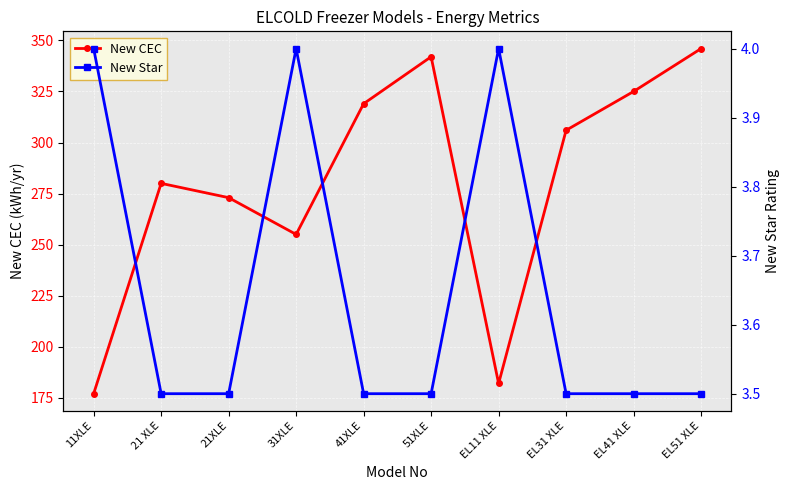

Reading right to left, extract all data points from this chart.

New CEC: EL51 XLE=346.0	EL41 XLE=325.0	EL31 XLE=306.0	EL11 XLE=182.0	51XLE=342.0	41XLE=319.0	31XLE=255.0	21XLE=273.0	21 XLE=280.0	11XLE=177.0
New Star: EL51 XLE=3.5	EL41 XLE=3.5	EL31 XLE=3.5	EL11 XLE=4.0	51XLE=3.5	41XLE=3.5	31XLE=4.0	21XLE=3.5	21 XLE=3.5	11XLE=4.0